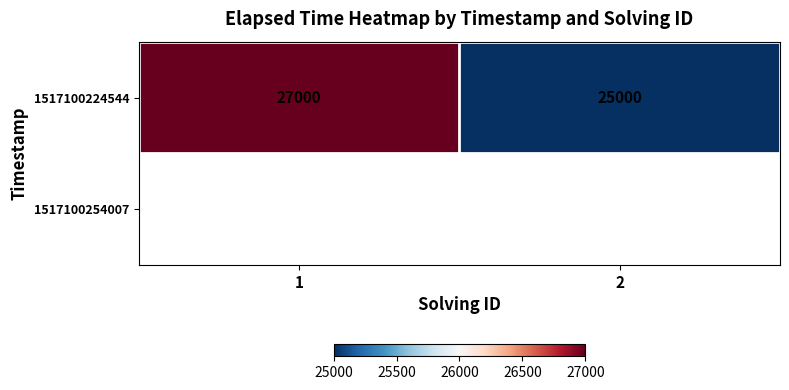

List the labels in order of 1517100224544 value, largest first.

1, 2